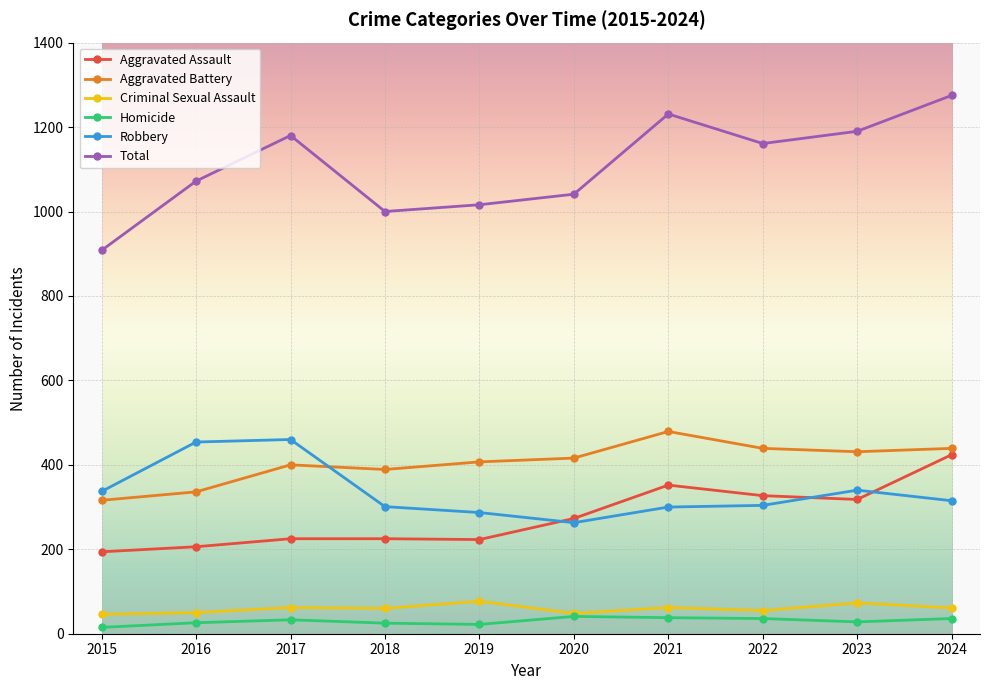

Which series has the largest total across all categories?

Total